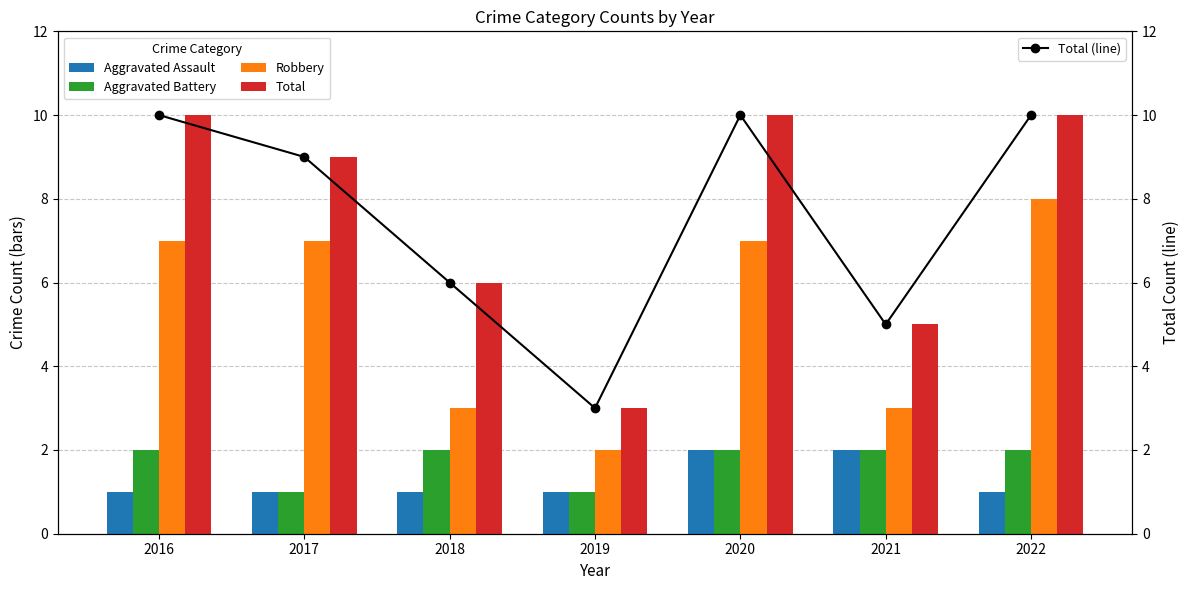

What is the average value of the Aggravated Assault series?

1